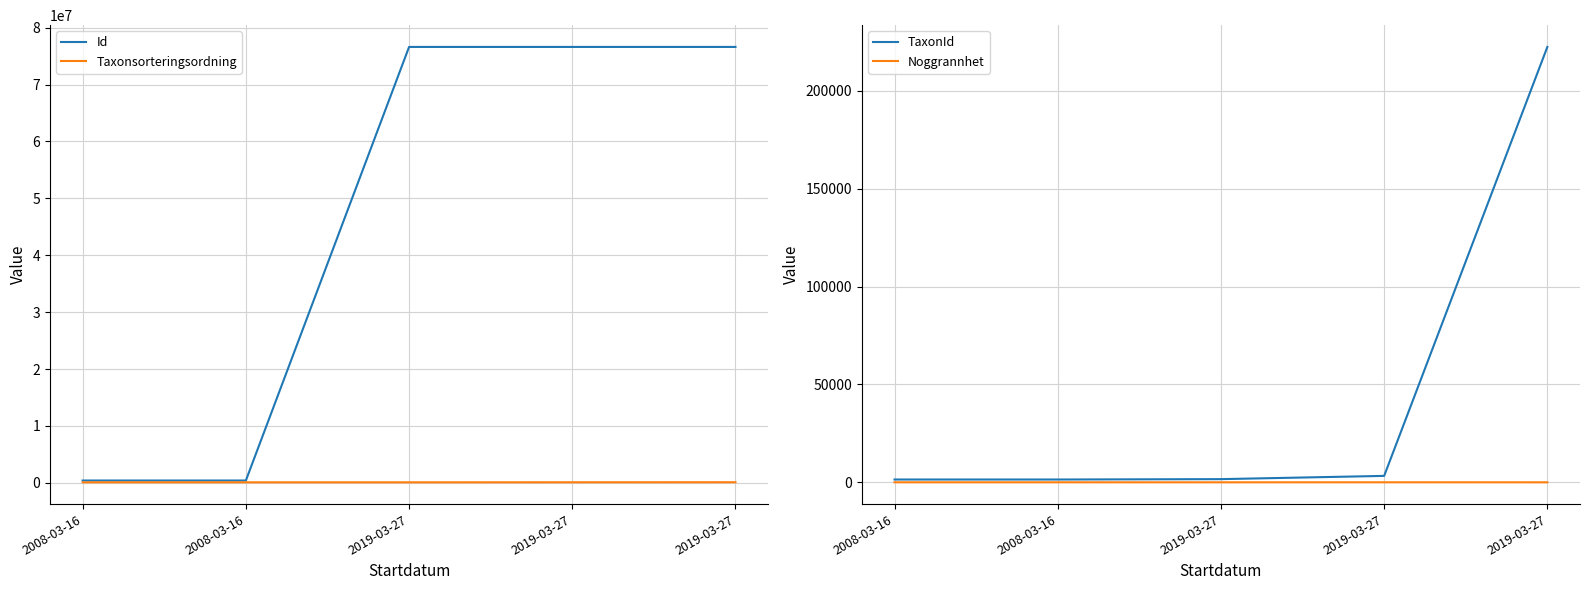

True or false: Id and Taxonsorteringsordning cross at least once.

False